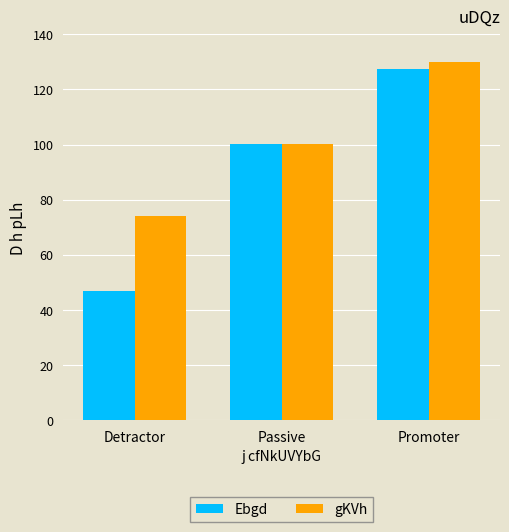

How many data points in gKVh are above 100?

2